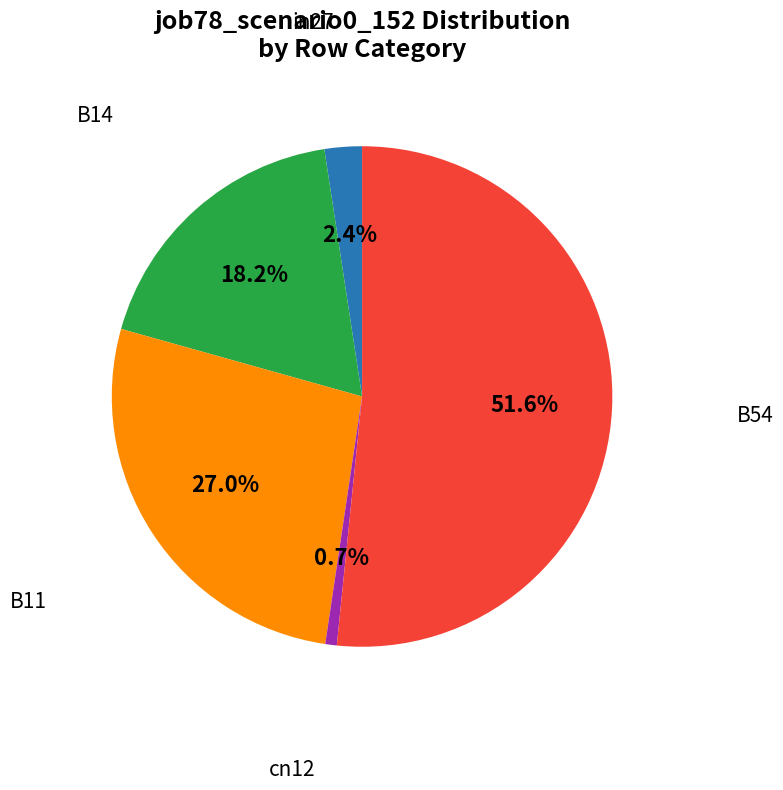

Count the number of slices in the pie.

5